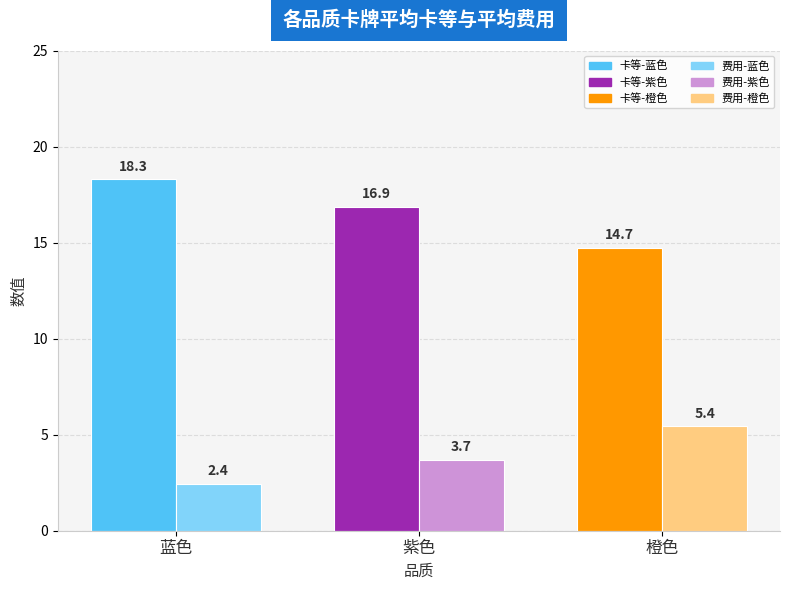

How many groups of bars are there?

3